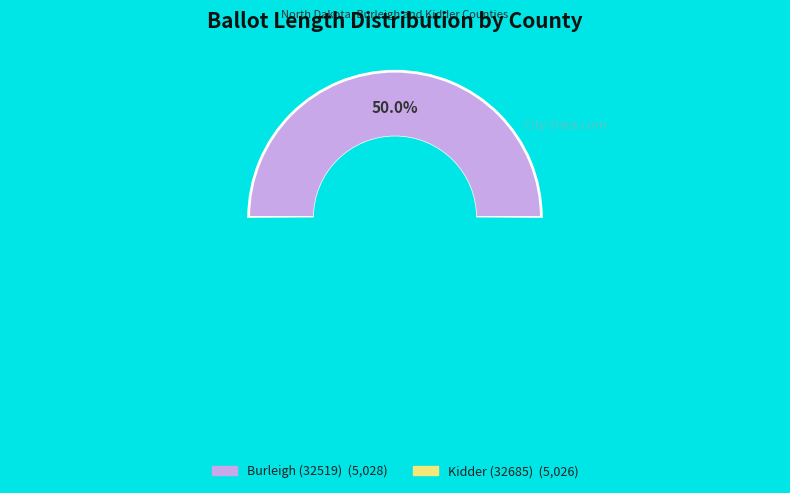

What is the majority slice?

Burleigh (32519)